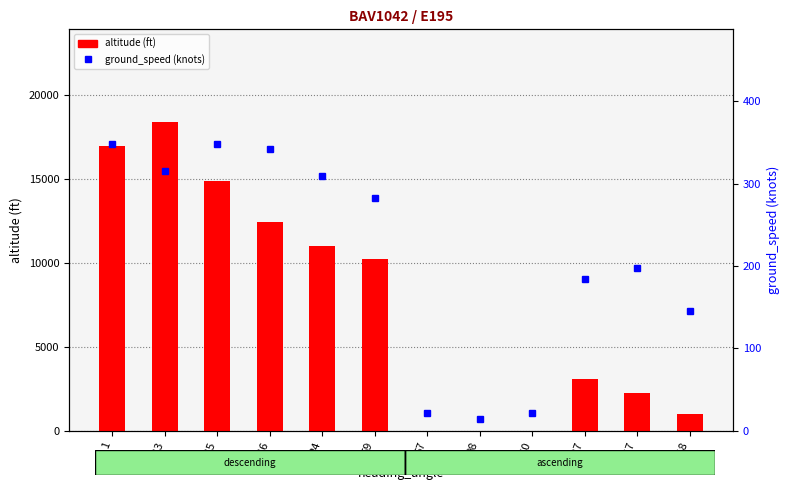

Which series has the largest total across all categories?

altitude (ft)